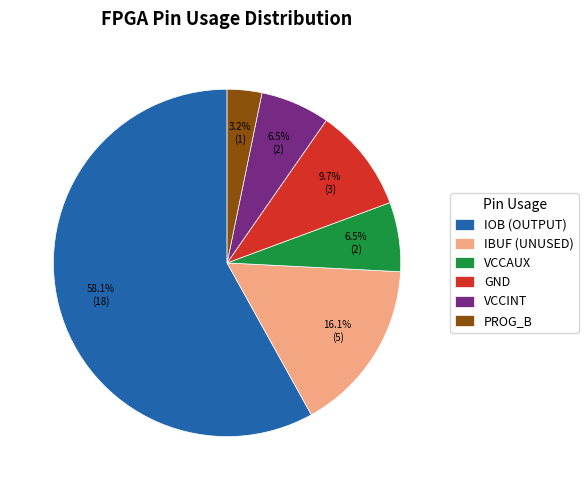

What percentage is NOT represented by VCCAUX?

93.5%